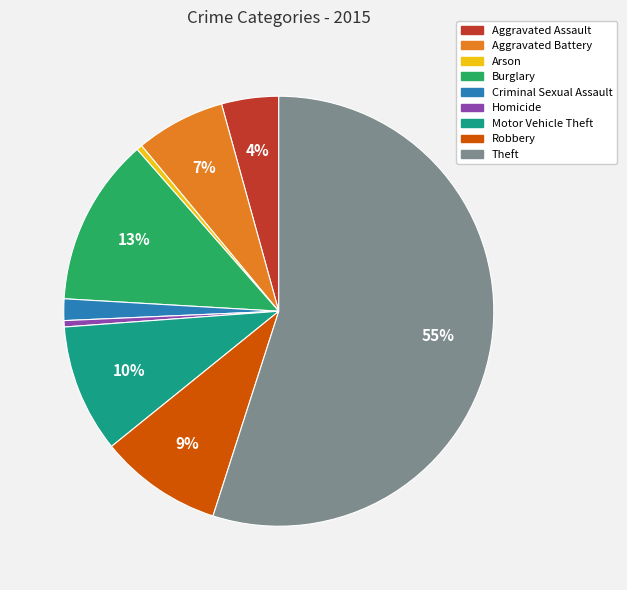

True or false: Aggravated Assault accounts for 4% of the total.

True